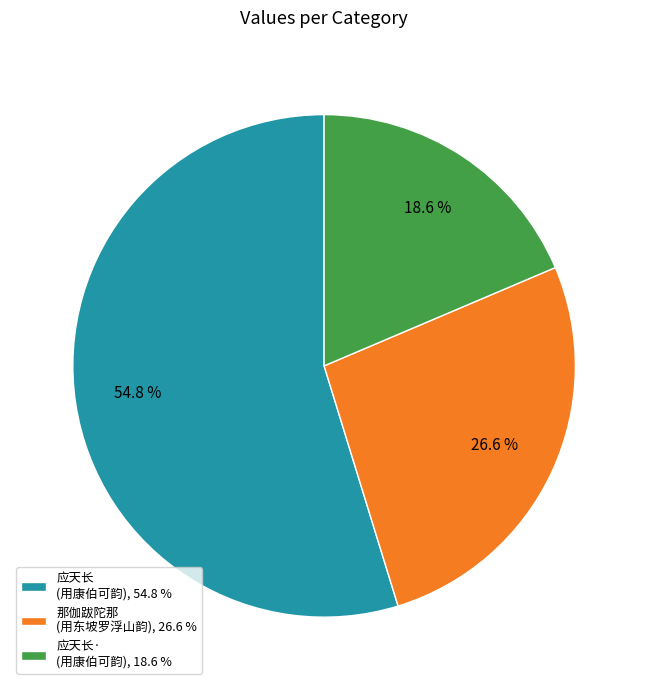

Which slice represents more than half of the pie?

应天长 (用康伯可韵), 54.8 %